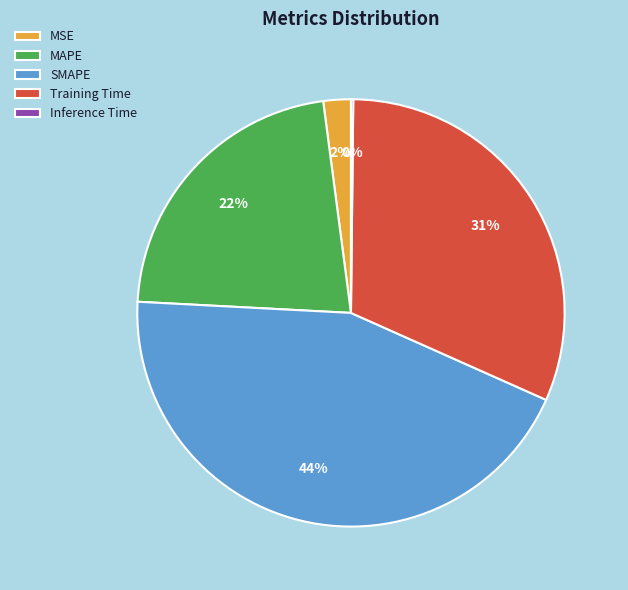

The Training Time slice represents 31% of the pie. True or false?

True